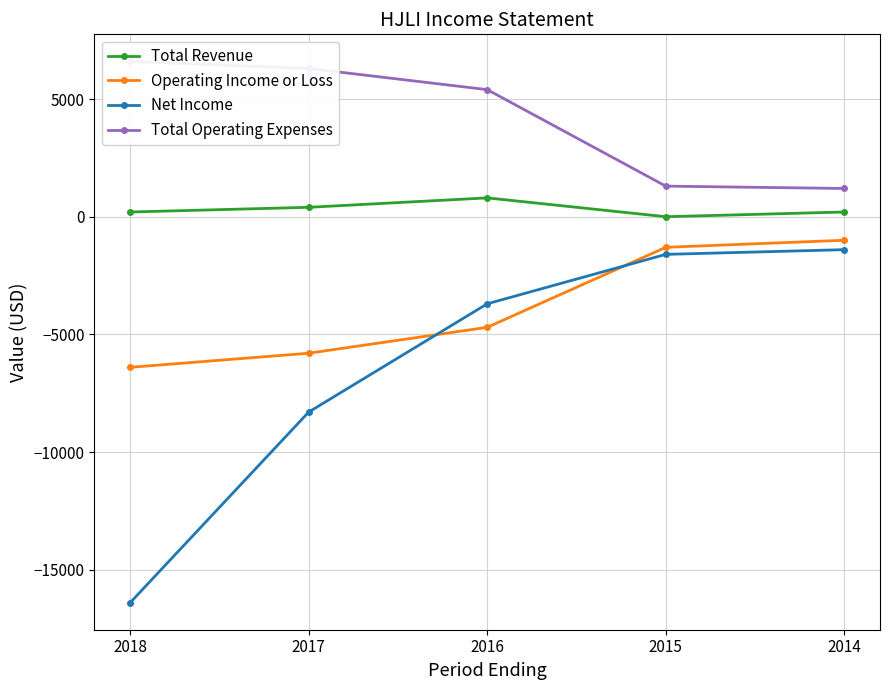

How many Total Revenue values are between 200 and 400?

3